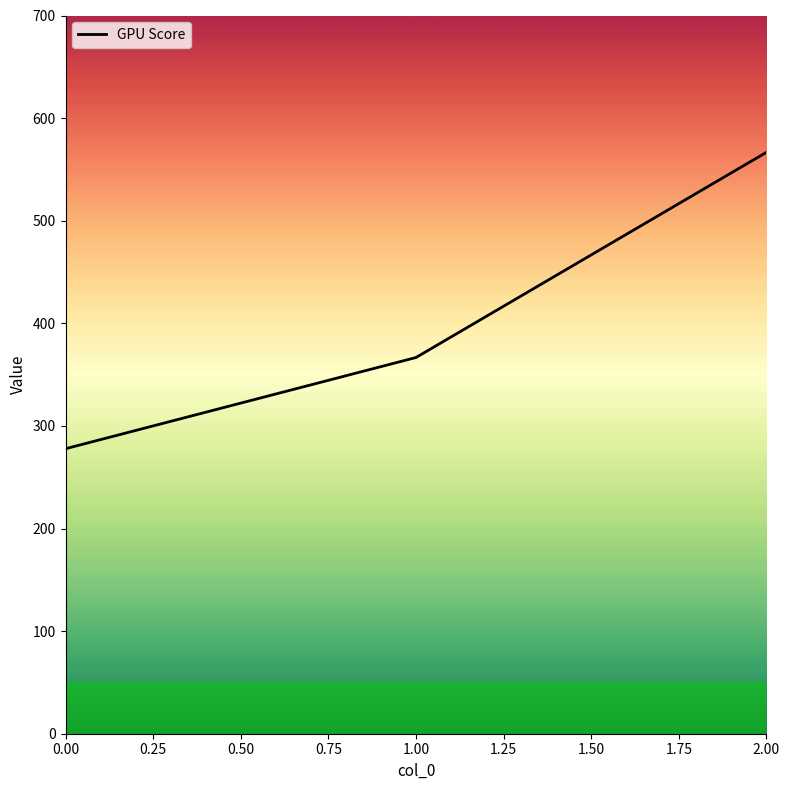

Reading left to right, list all the values displayed in this chart.

277.8	366.7	566.7